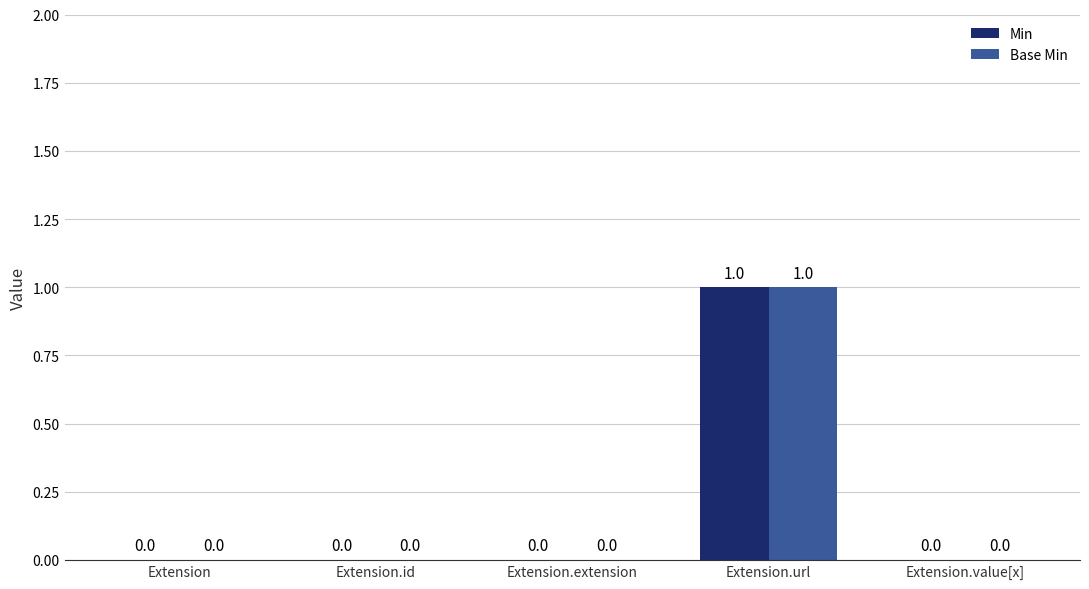

How many categories are shown in the chart?

5